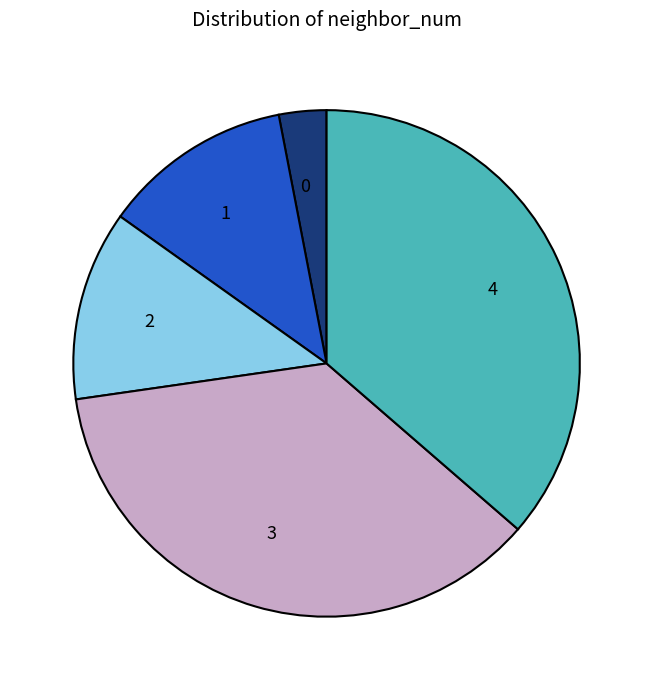

Combined, do 0 and 1 account for over 50%?

No